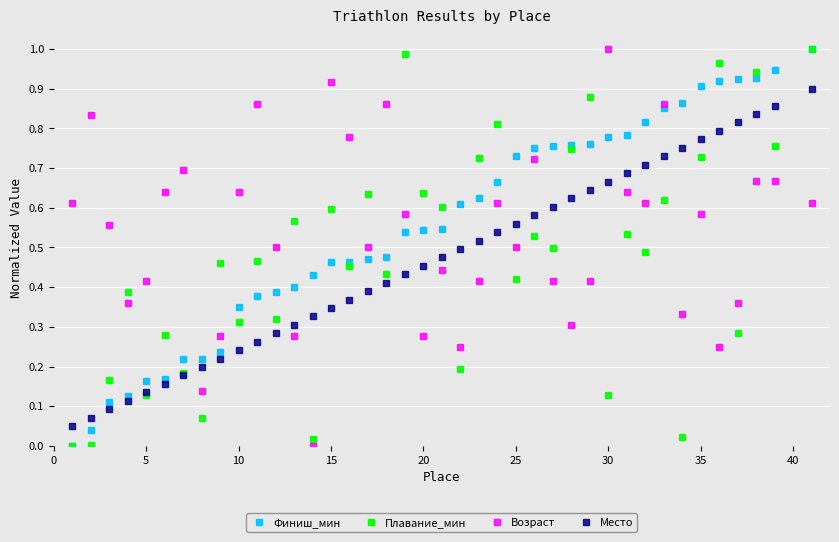

True or false: Место has more than 2 interior local peaks.

False